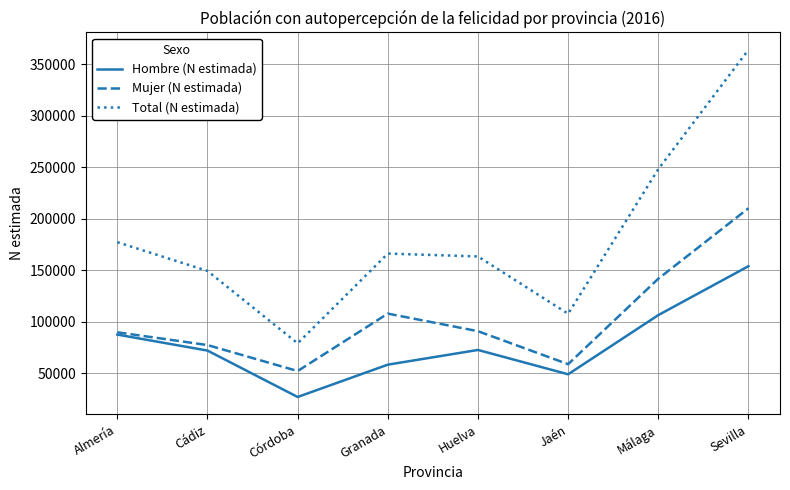

Where does the Total (N estimada) series first go above 166040?

Almería